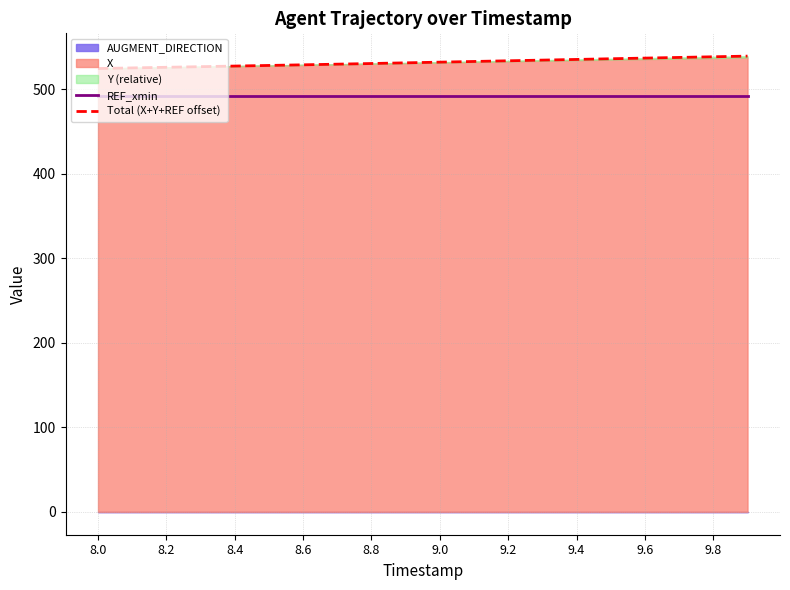

Which series has the largest total across all categories?

Total (X+Y+REF offset)